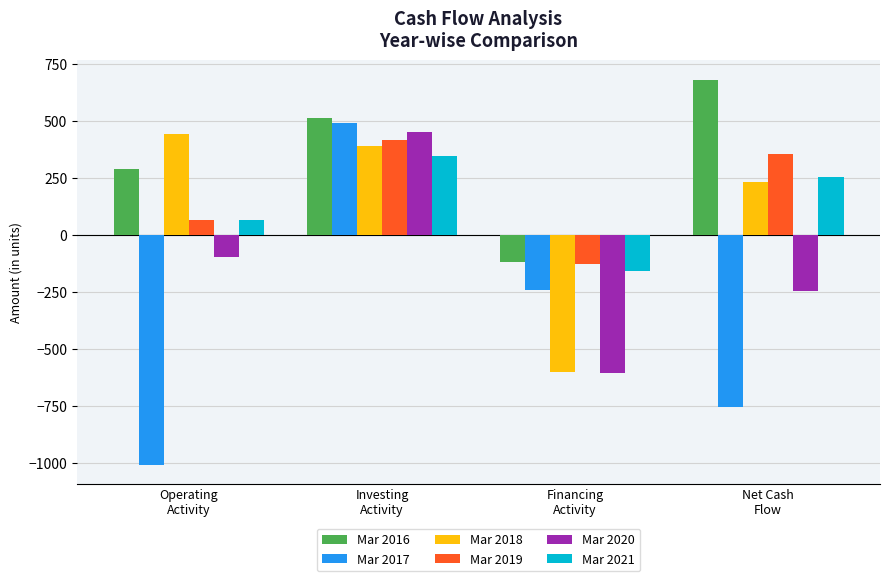

What is the greatest value displayed?

683